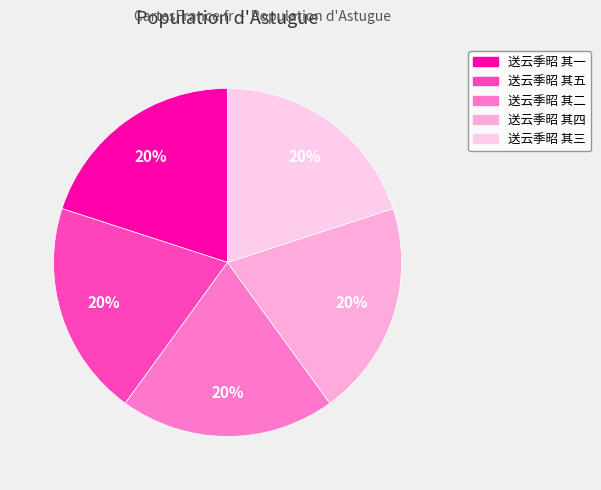

Count the number of slices in the pie.

5